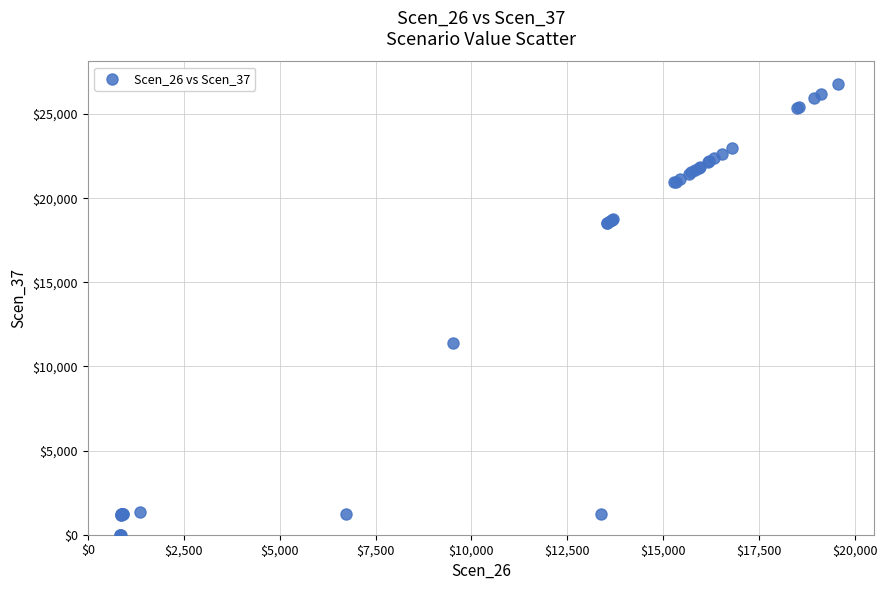

What Y value in the scatter plot is closest to 13393?

11412.8